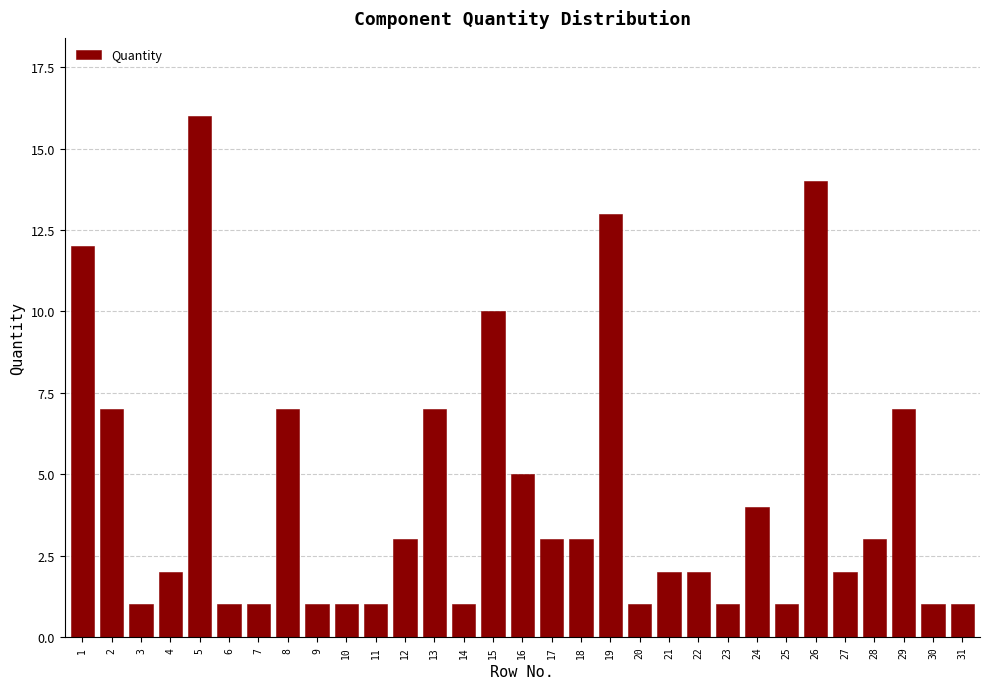

Approximately how many times larger is the value at 29 compared to 15?

0.7